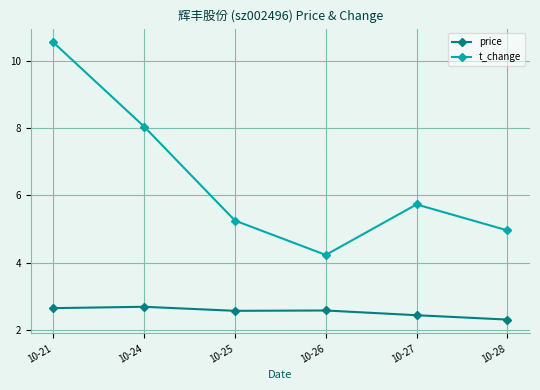

True or false: t_change and price cross at least once.

False